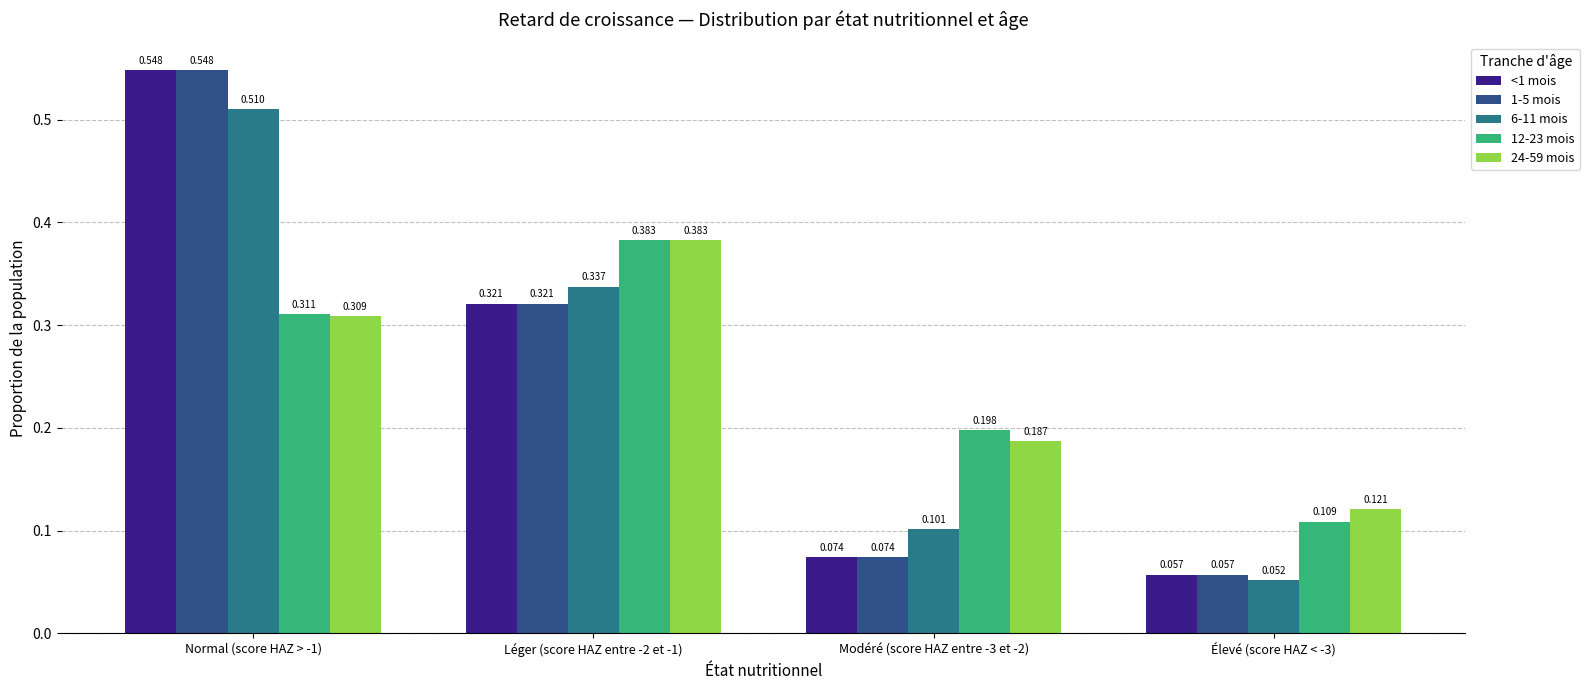

What is the value of the 12-23 mois bar at the 1st from the left?

0.3